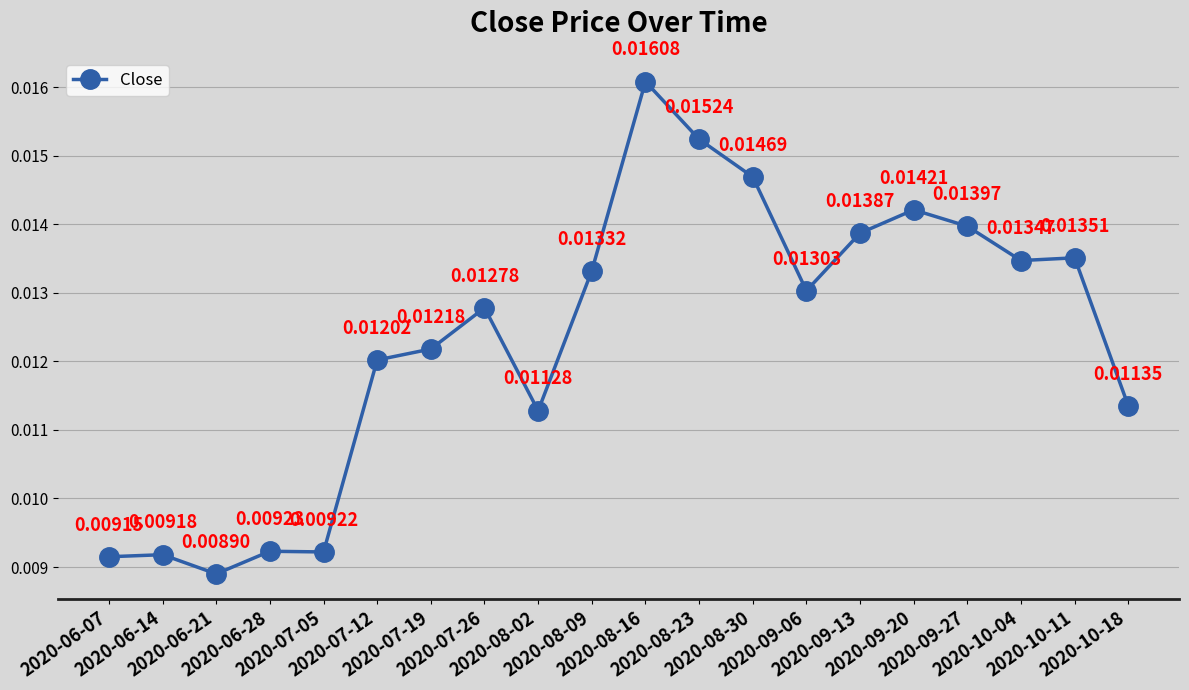

How many interior local valleys (lower than both neighbors) does the data have?

5